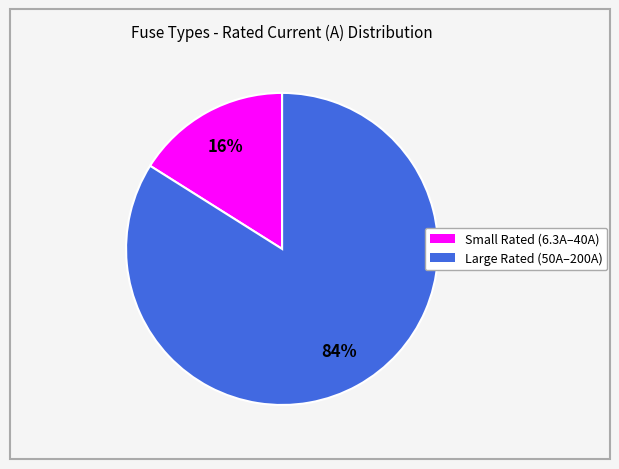

To the nearest percent, what is the difference between the largest and smallest slice percentages?

68%